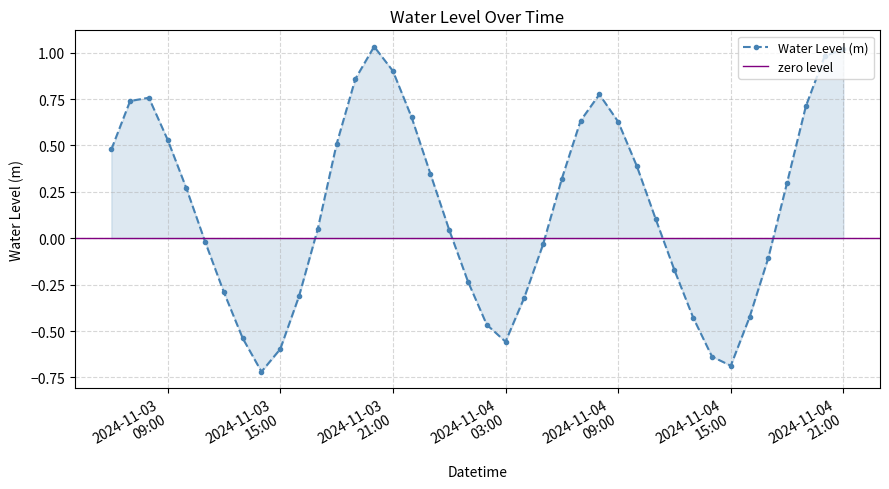

True or false: the data has more than 2 interior local peaks.

True